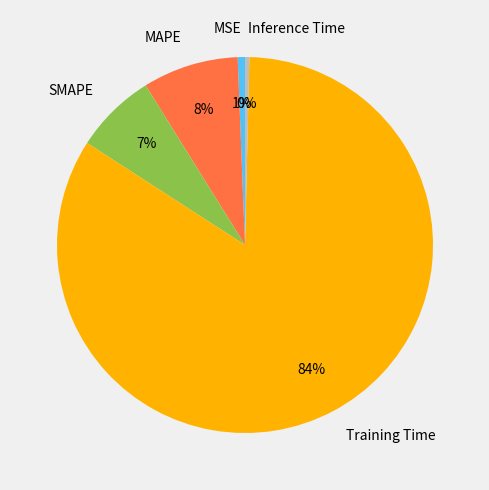

To the nearest percent, what portion does MAPE represent?

8%